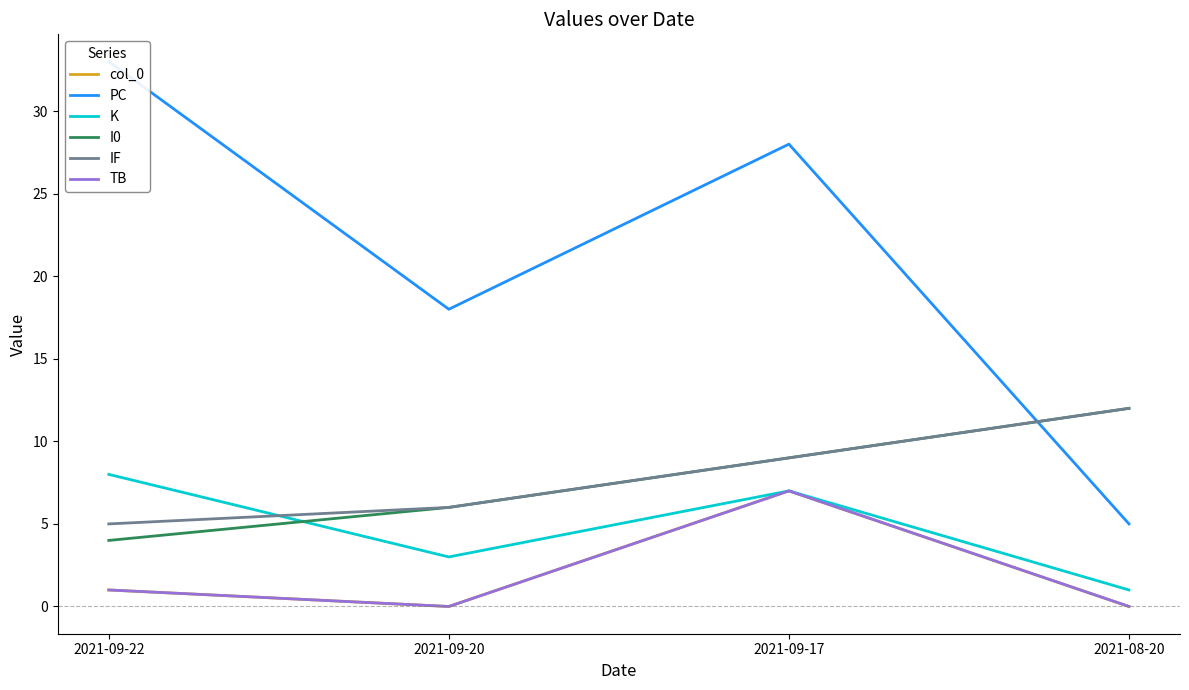

How many TB values are between 0 and 7?

4